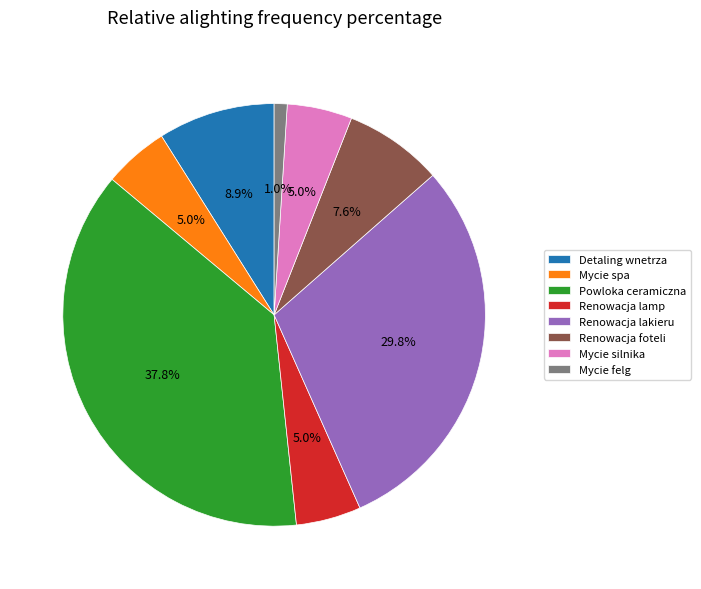

Approximately how many times larger is the value at Mycie spa compared to Mycie felg?

5.0